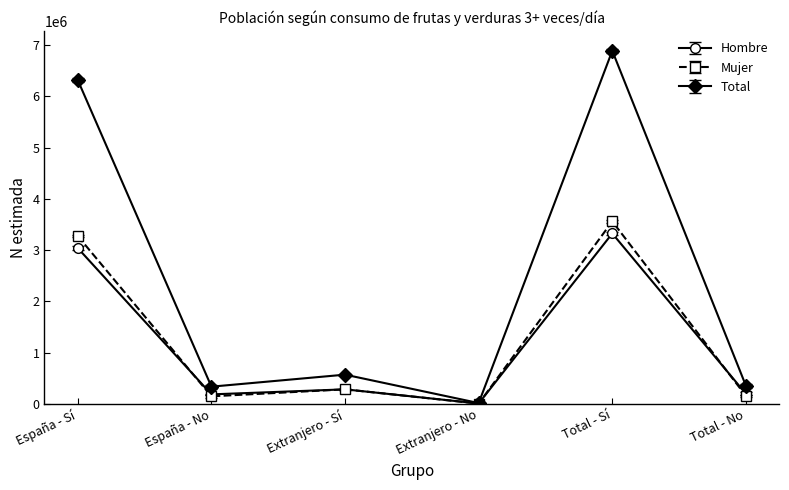

At which category is the sum across all series the highest?

Total - Sí